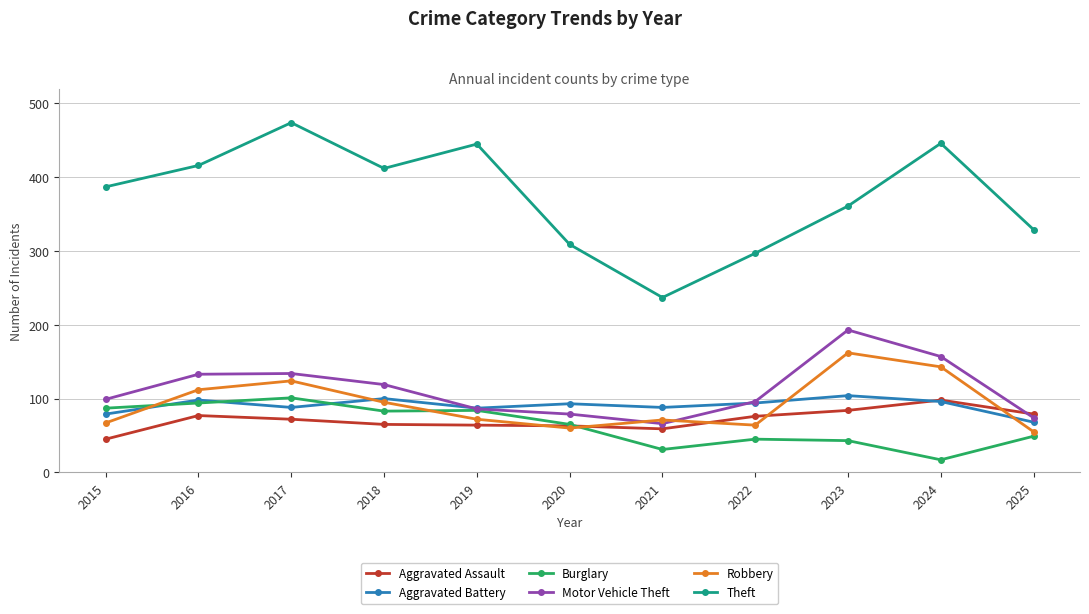

Which series has the largest range (max minus min)?

Theft